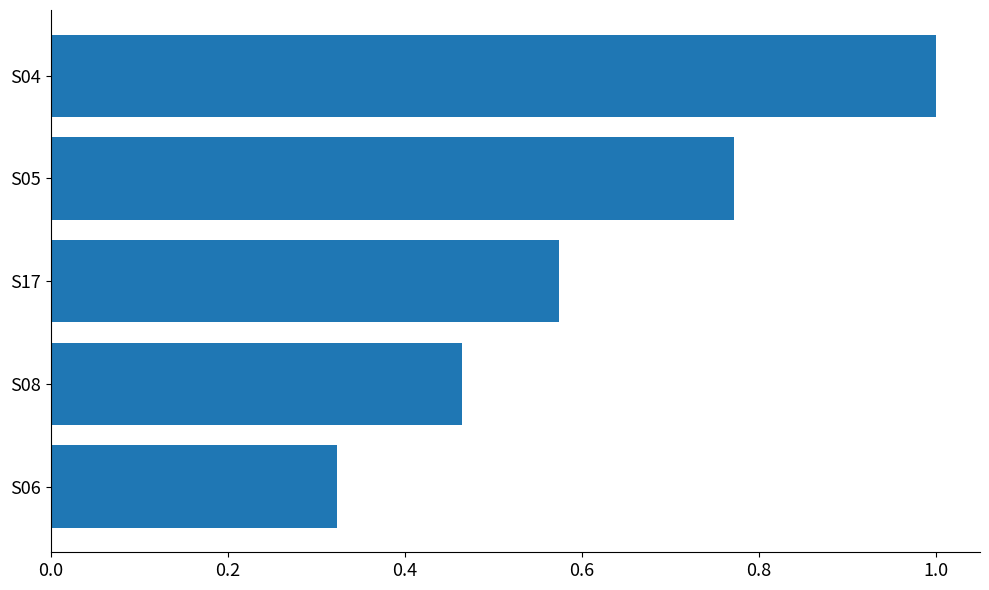

List the labels in order of value, smallest first.

S06, S08, S17, S05, S04